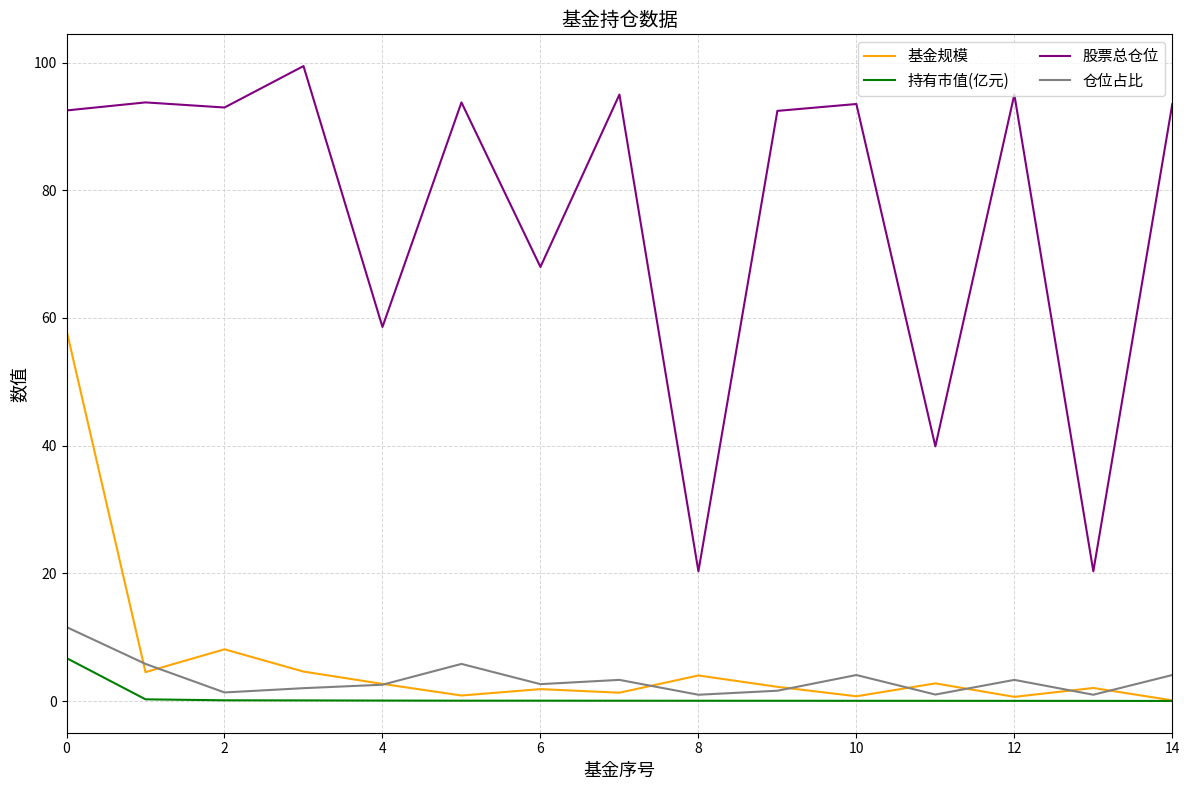

True or false: 基金规模 and 股票总仓位 cross at least once.

False